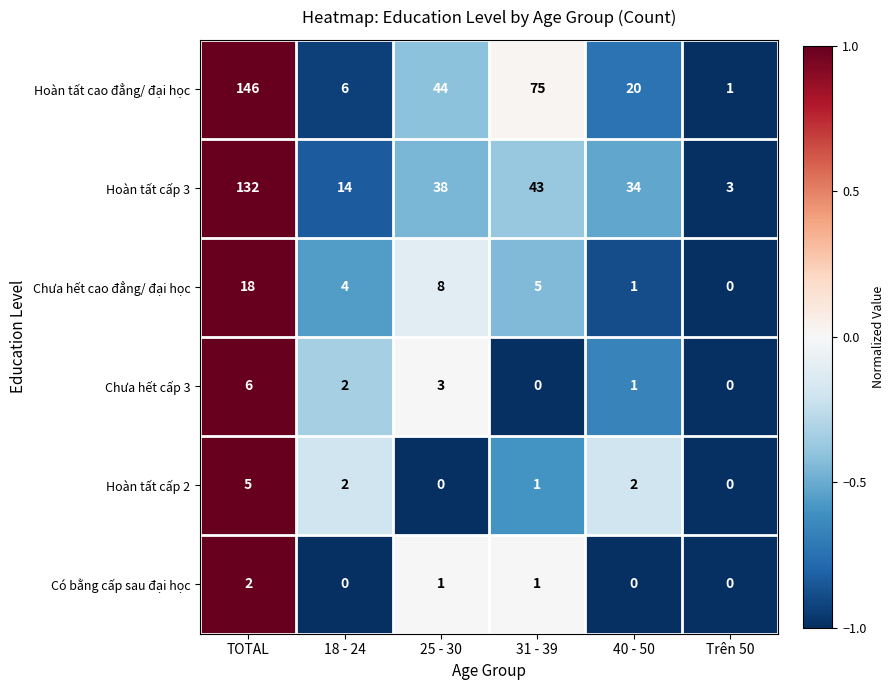

Which series changed the most between TOTAL and Trên 50?

Hoàn tất cao đẳng/ đại học